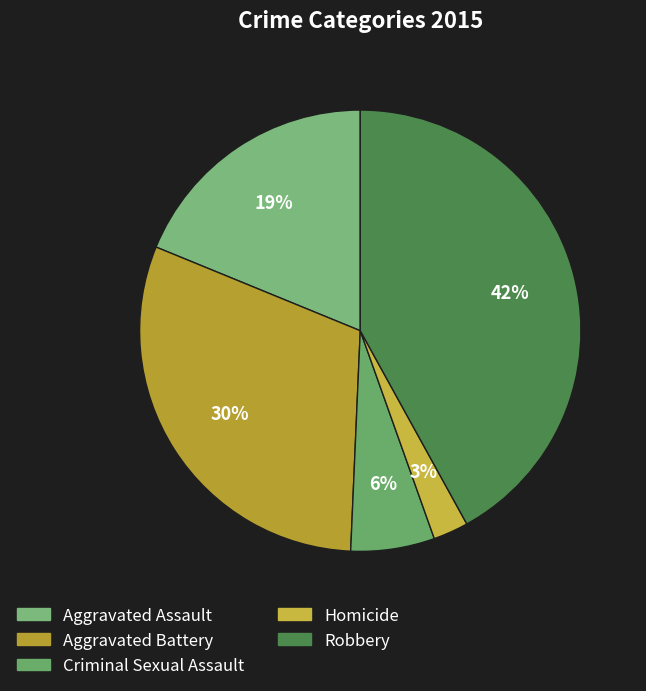

Is Criminal Sexual Assault the majority of the pie?

No